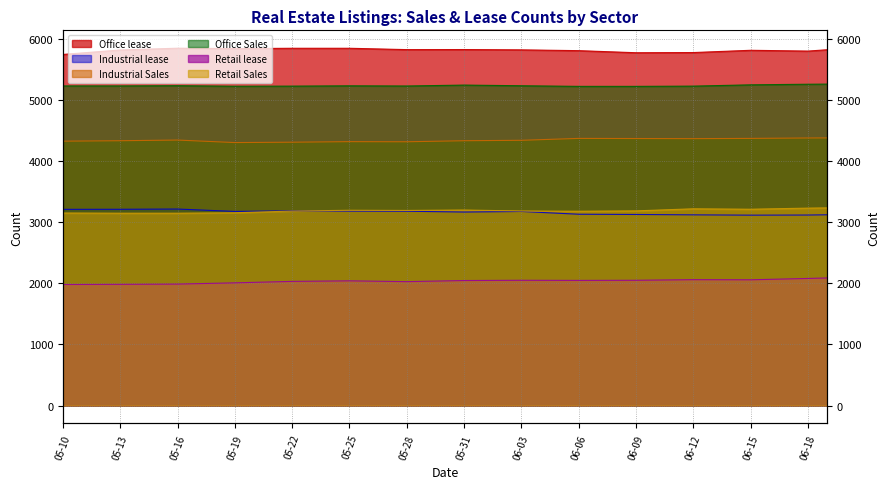

What position from the right is 06-03?

7